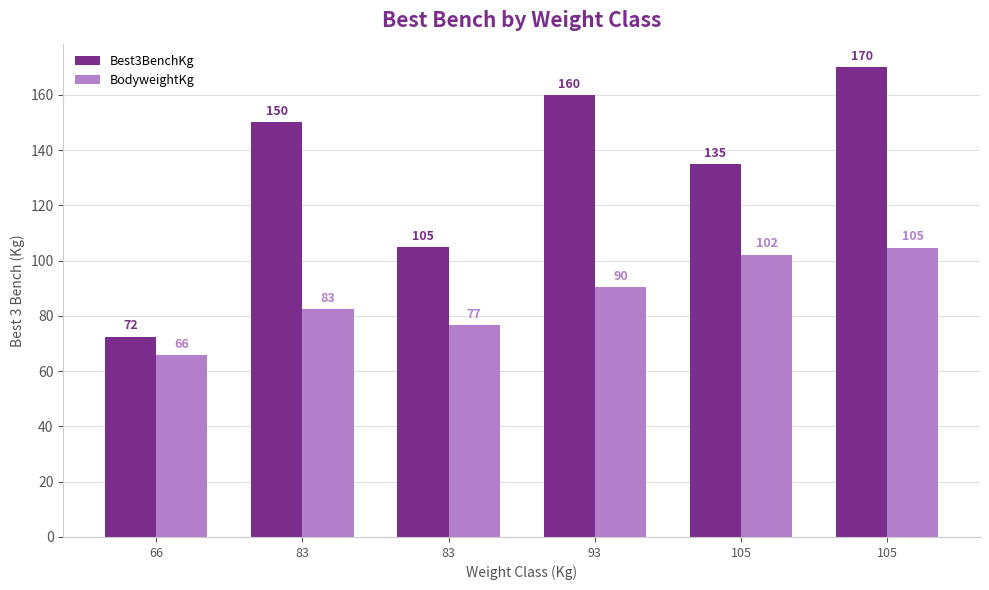

True or false: Best3BenchKg has a value of 150.0 at 83.

True